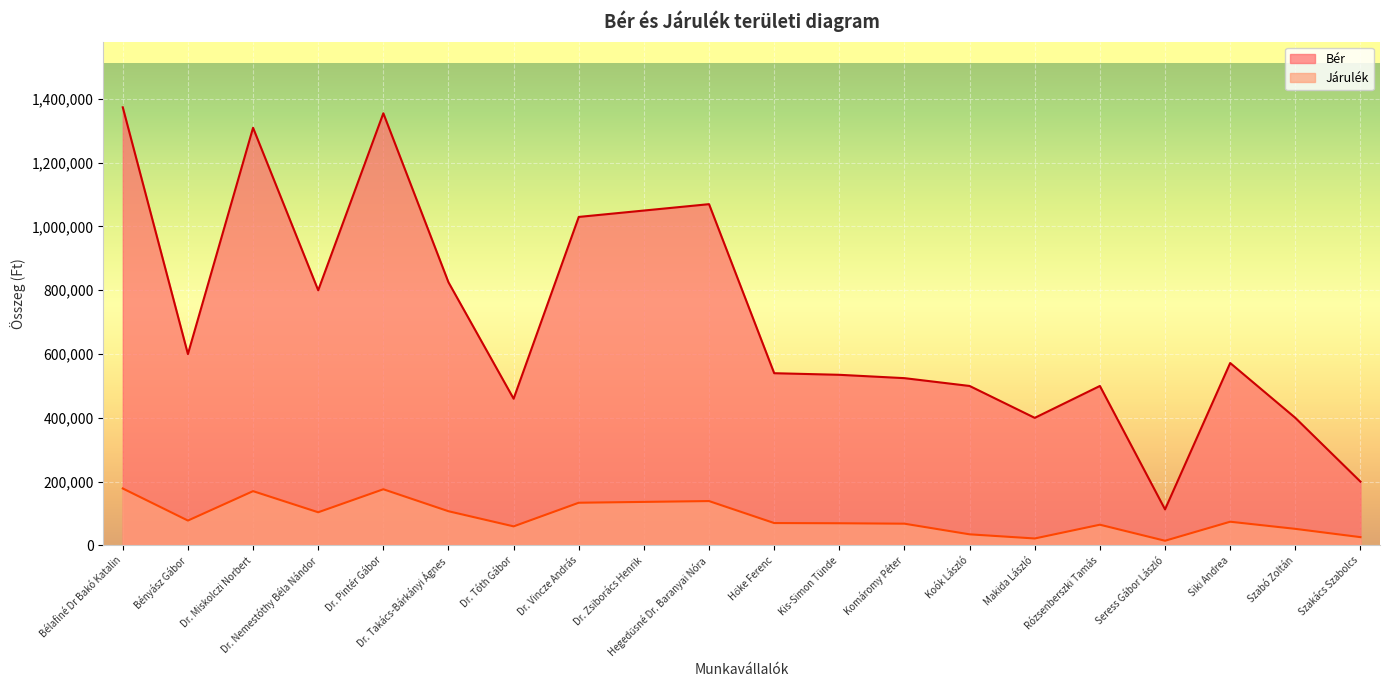

What is the total value across all series at Siki Andrea?

646360